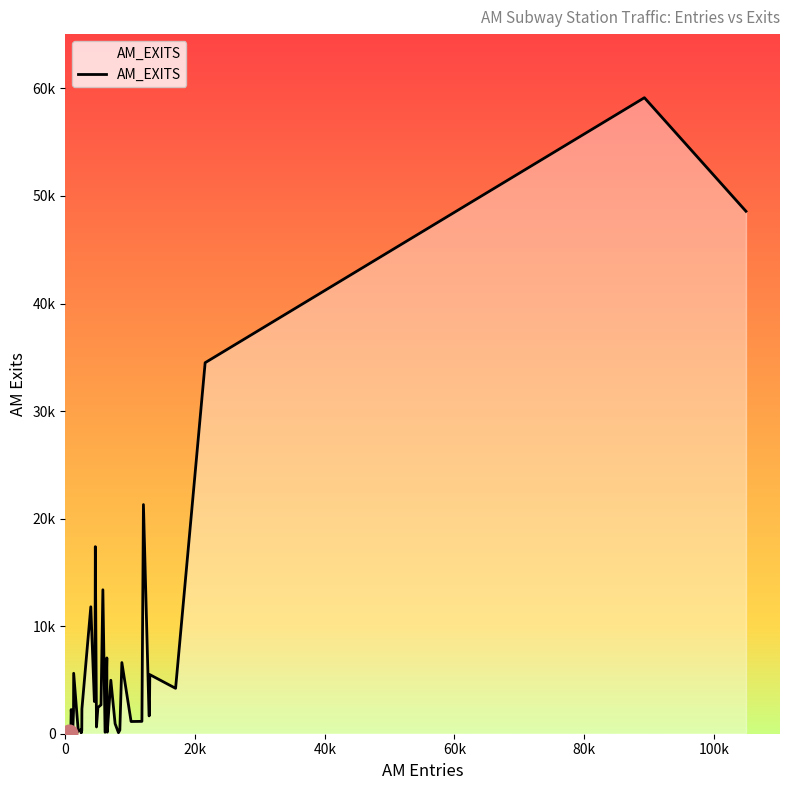

Does the chart display data point markers on the line(s)?

No